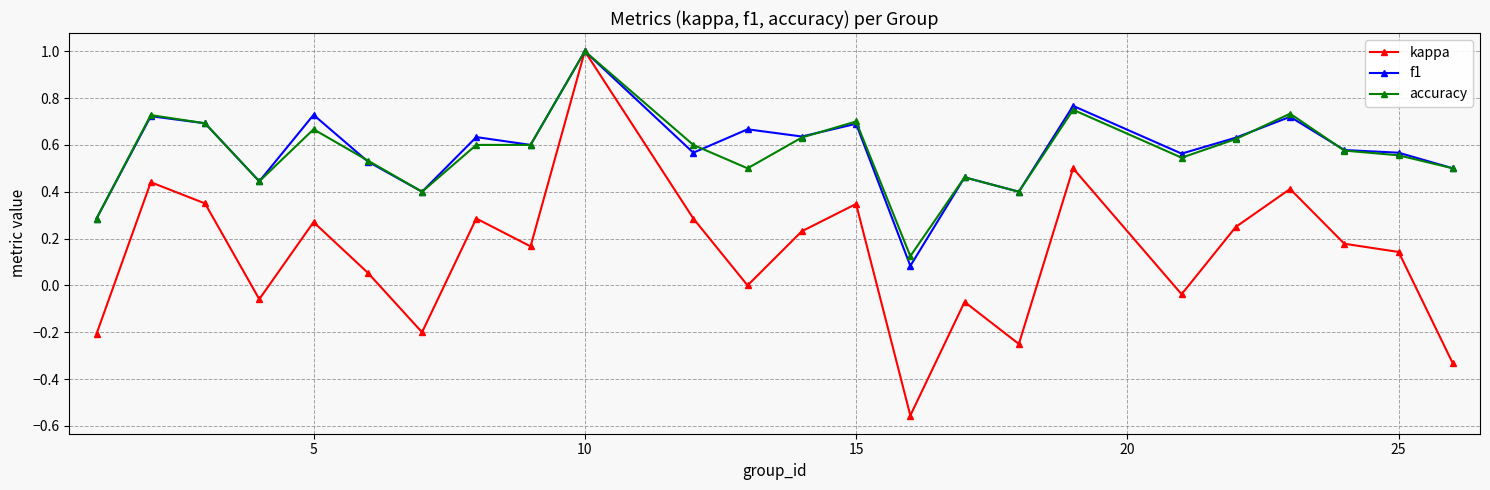

What is the maximum value for accuracy?

1.0